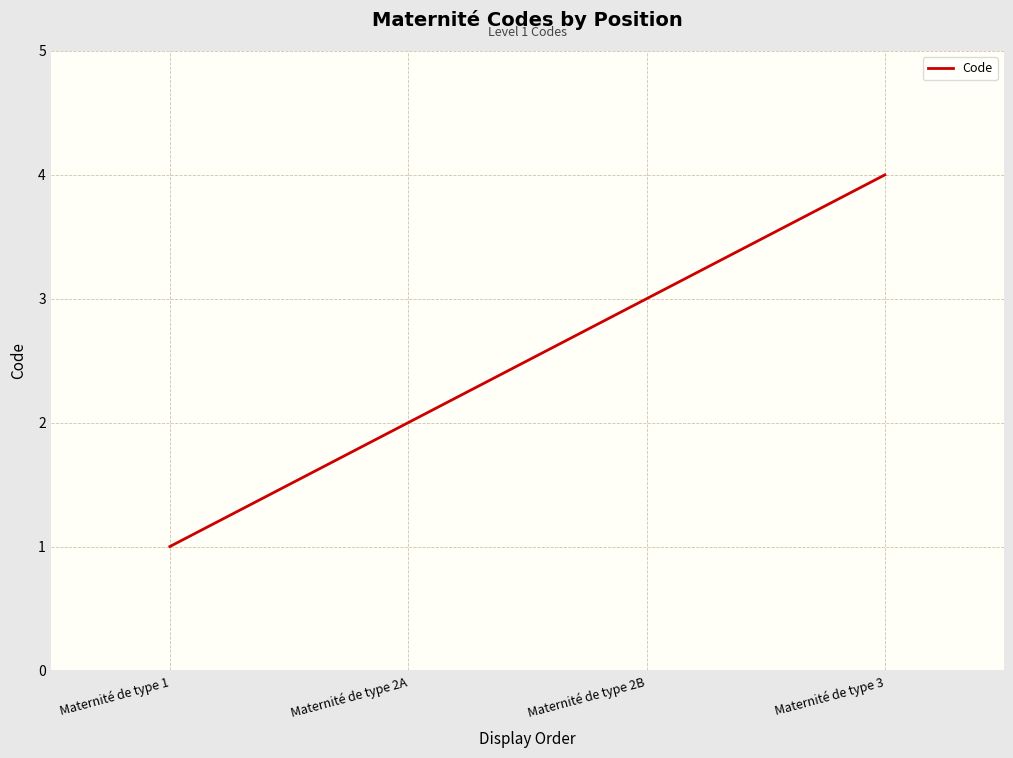

True or false: the data has more than 0 interior local peaks.

False